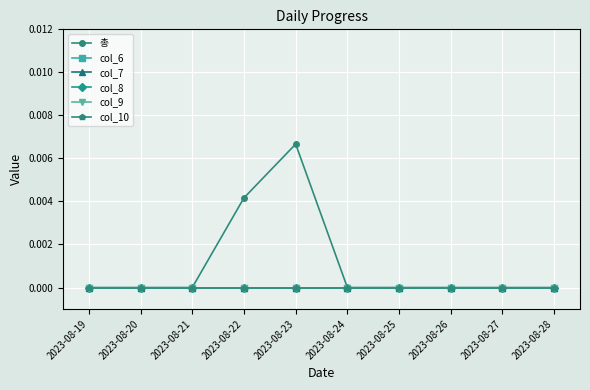

True or false: 총 and col_8 cross at least once.

False